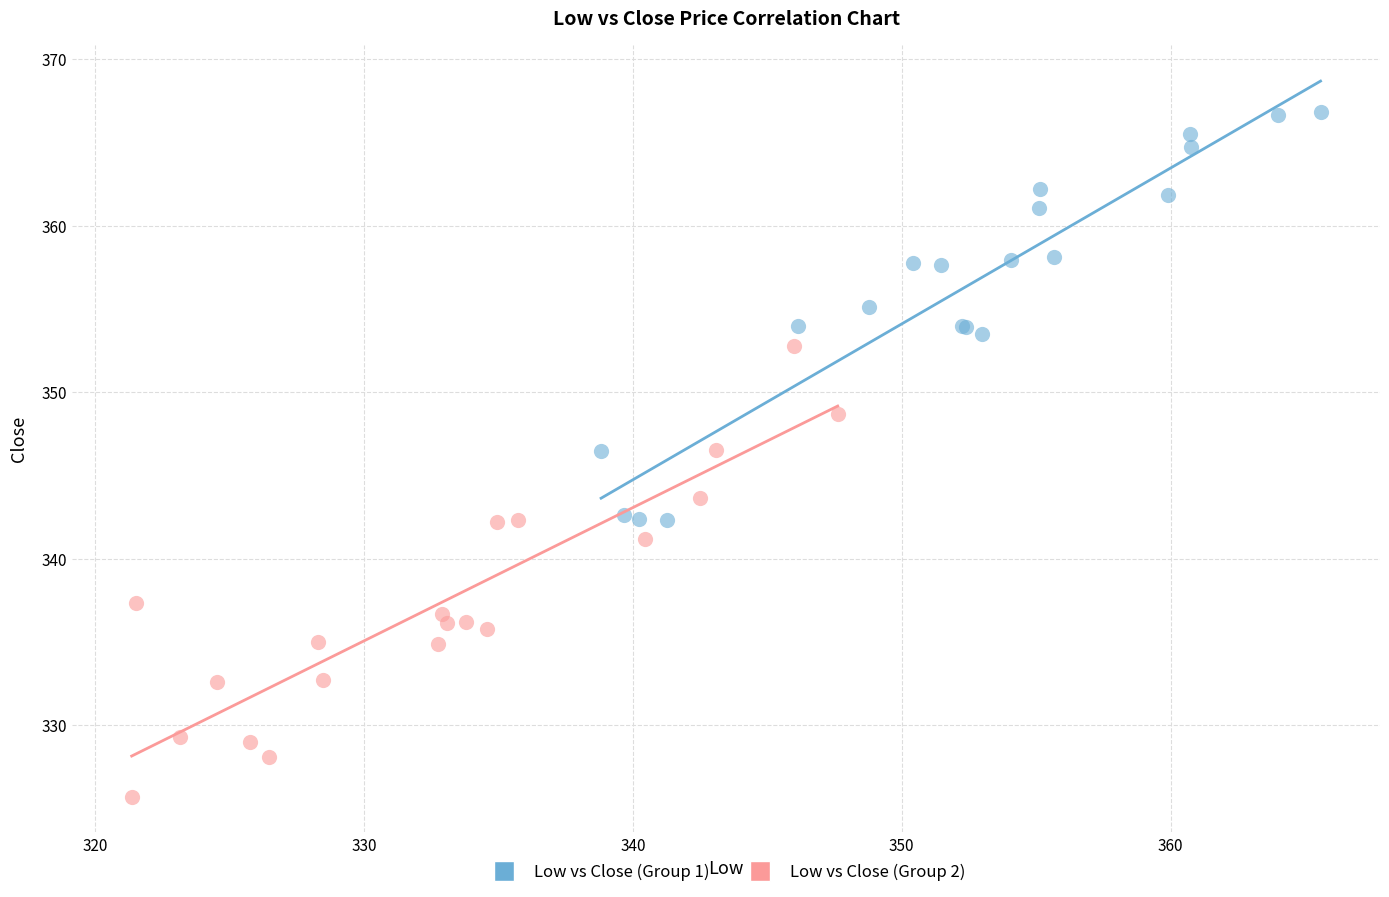

Which series contains the highest Y value?

Low vs Close (Group 1)